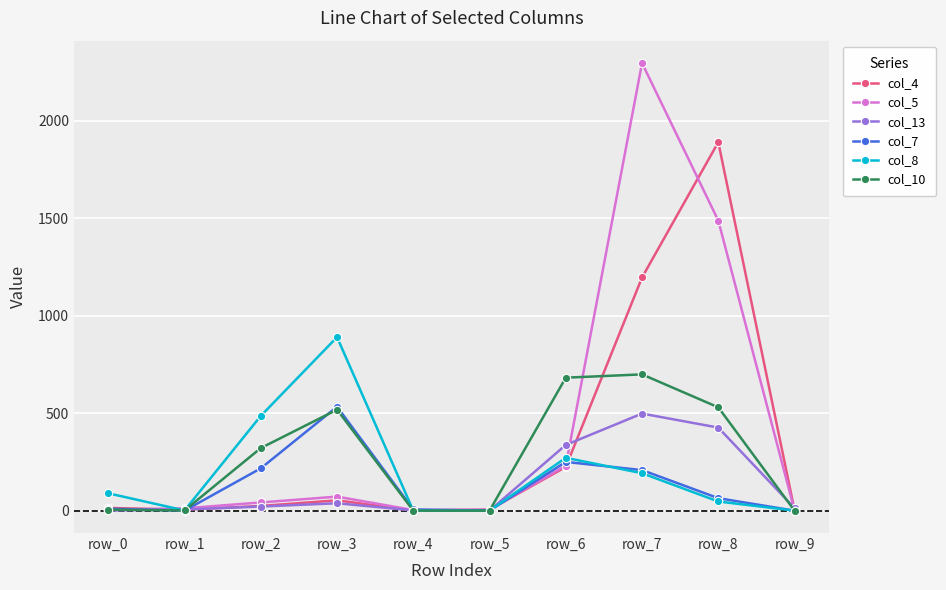

At which category is the sum across all series the highest?

row_7